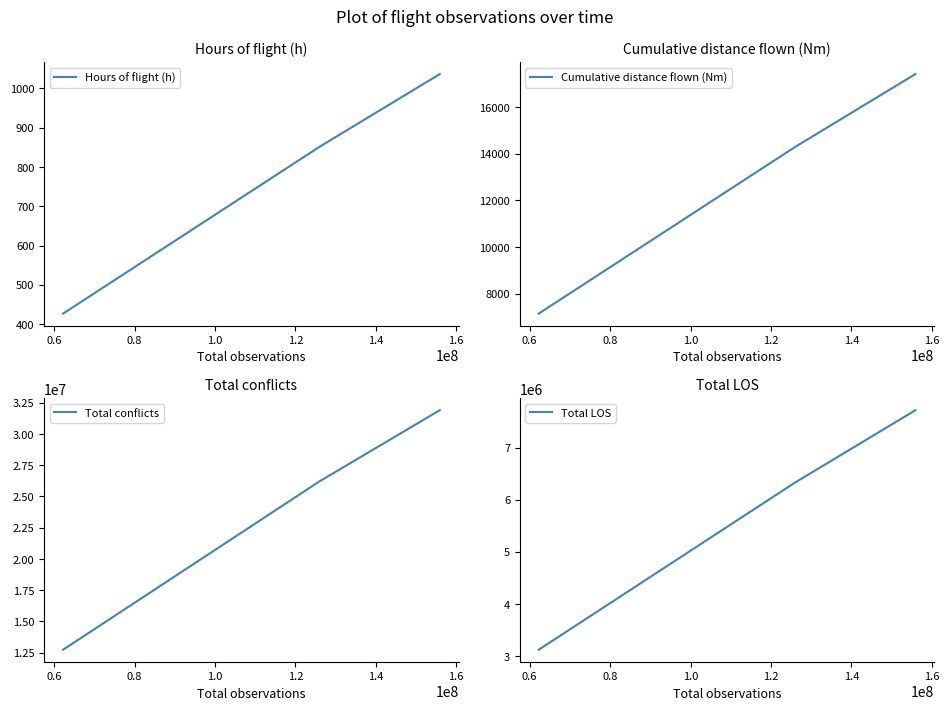

Which series has the largest range (max minus min)?

Total conflicts